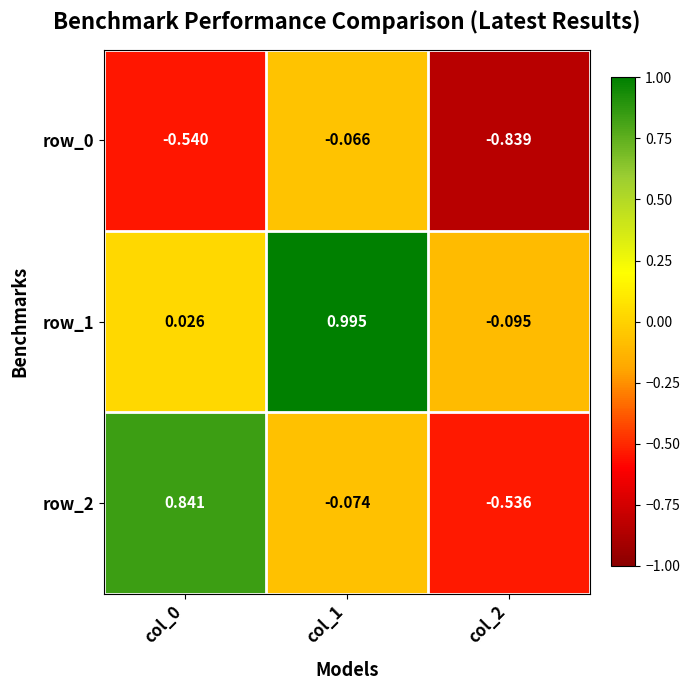

What is the difference between the maximum and minimum values in the row_1 series?

1.1